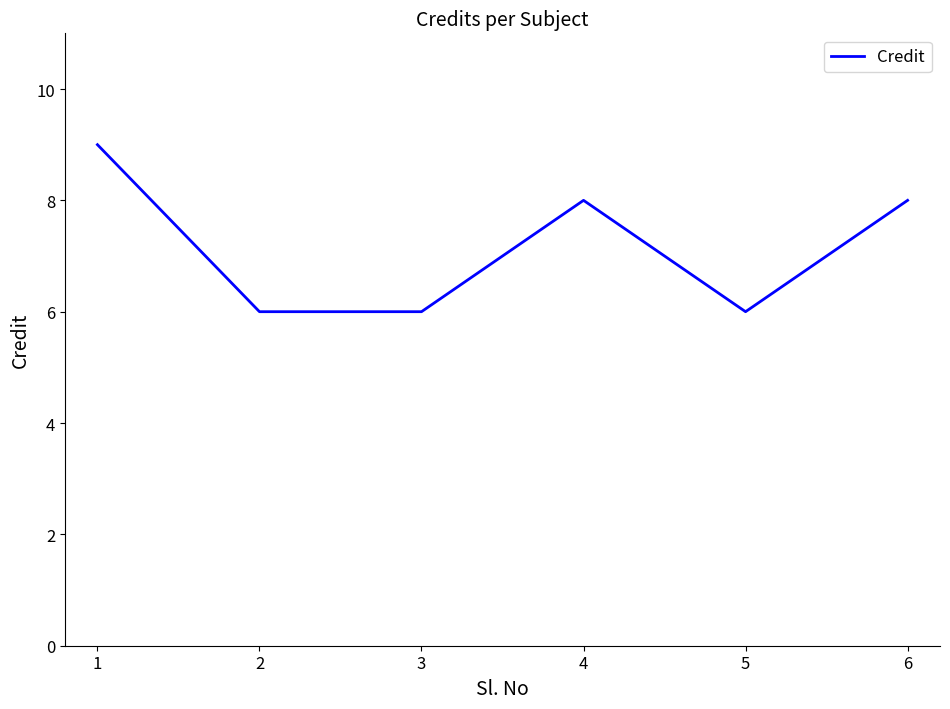

What is the minimum value shown in the chart?

6